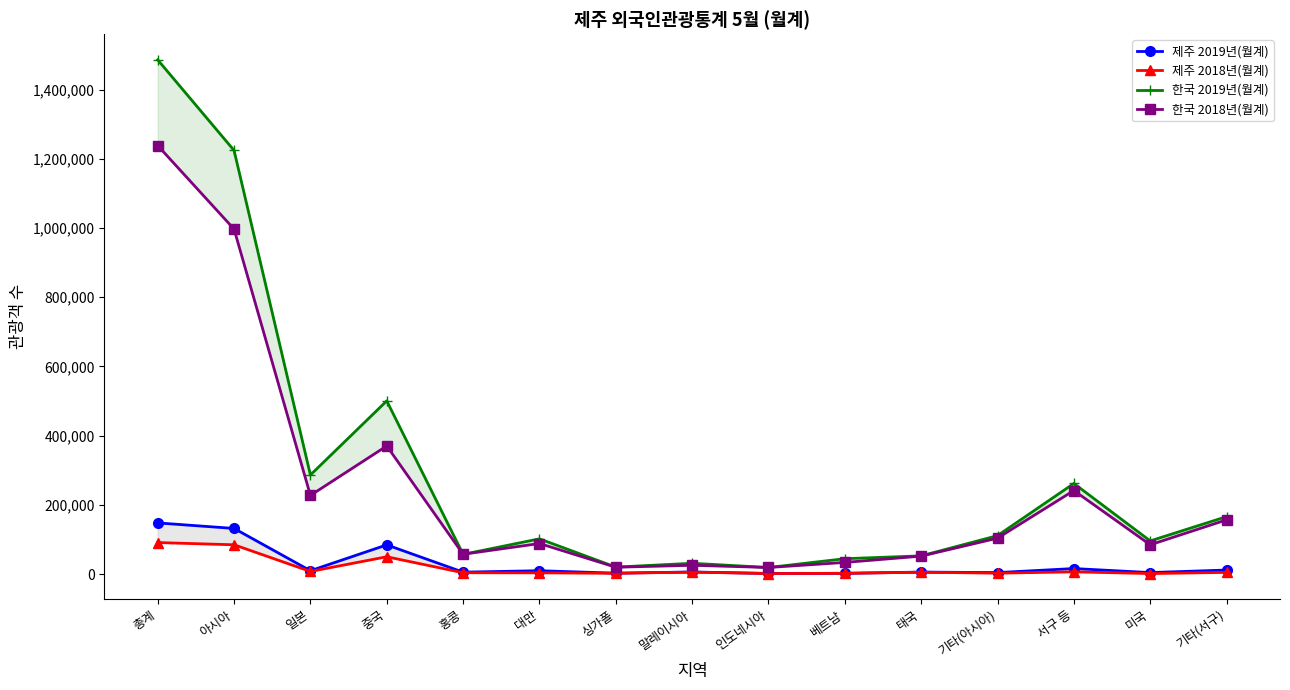

At how many categories does at least one series exceed 225237?

5